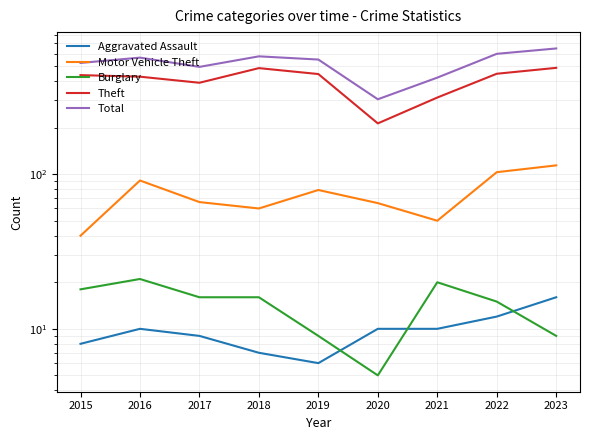

At which category is the sum across all series the highest?

2023